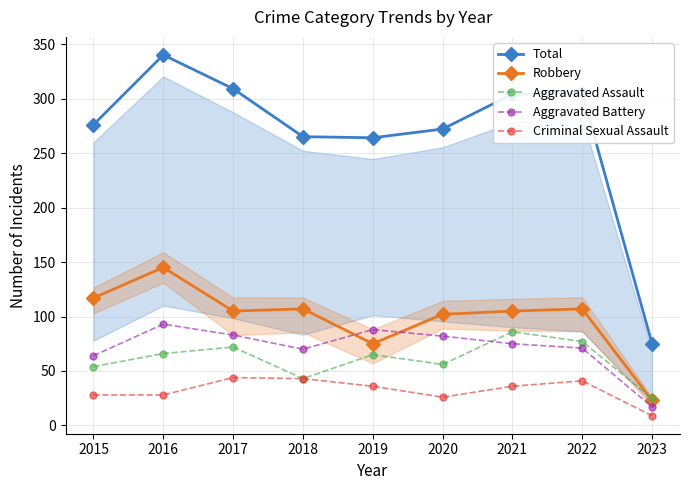

At which category does Robbery reach its first local valley?

2017